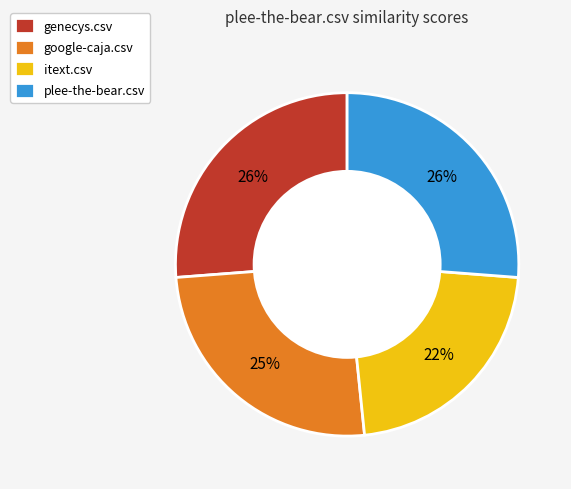

What is the smallest slice in the pie chart?

itext.csv